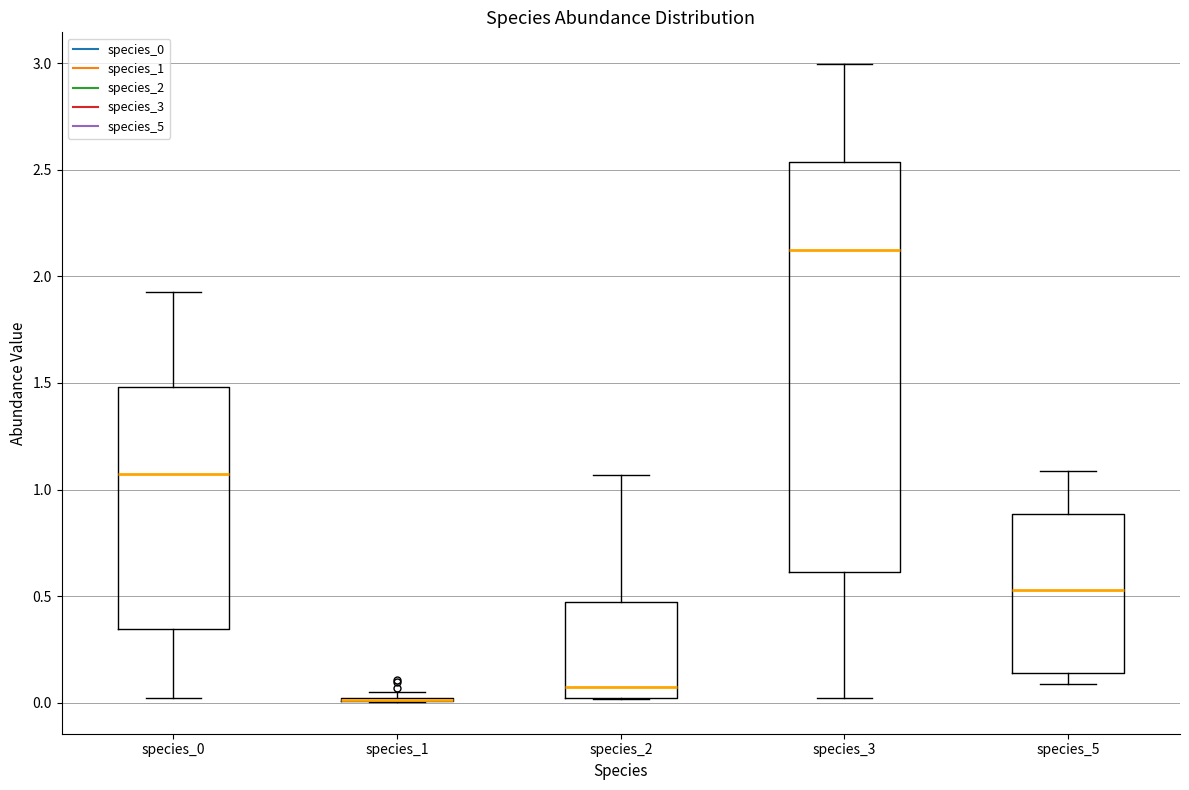

Where is the upper edge of the box for species_3 on the y-axis? The values are not printed on the chart, so give them approximately, as read against the axis.

2.55